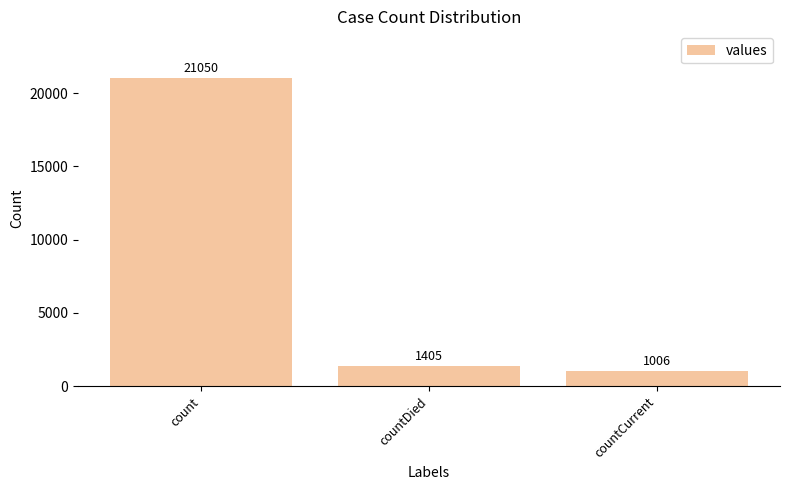

Rank the categories by value from lowest to highest.

countCurrent, countDied, count